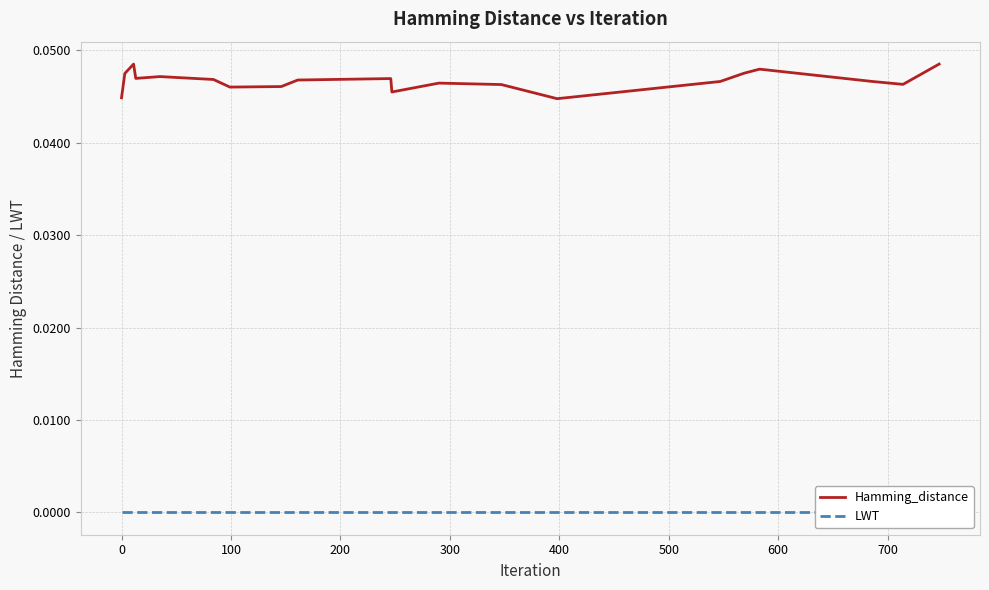

What is the label of the 5th point from the left?

300